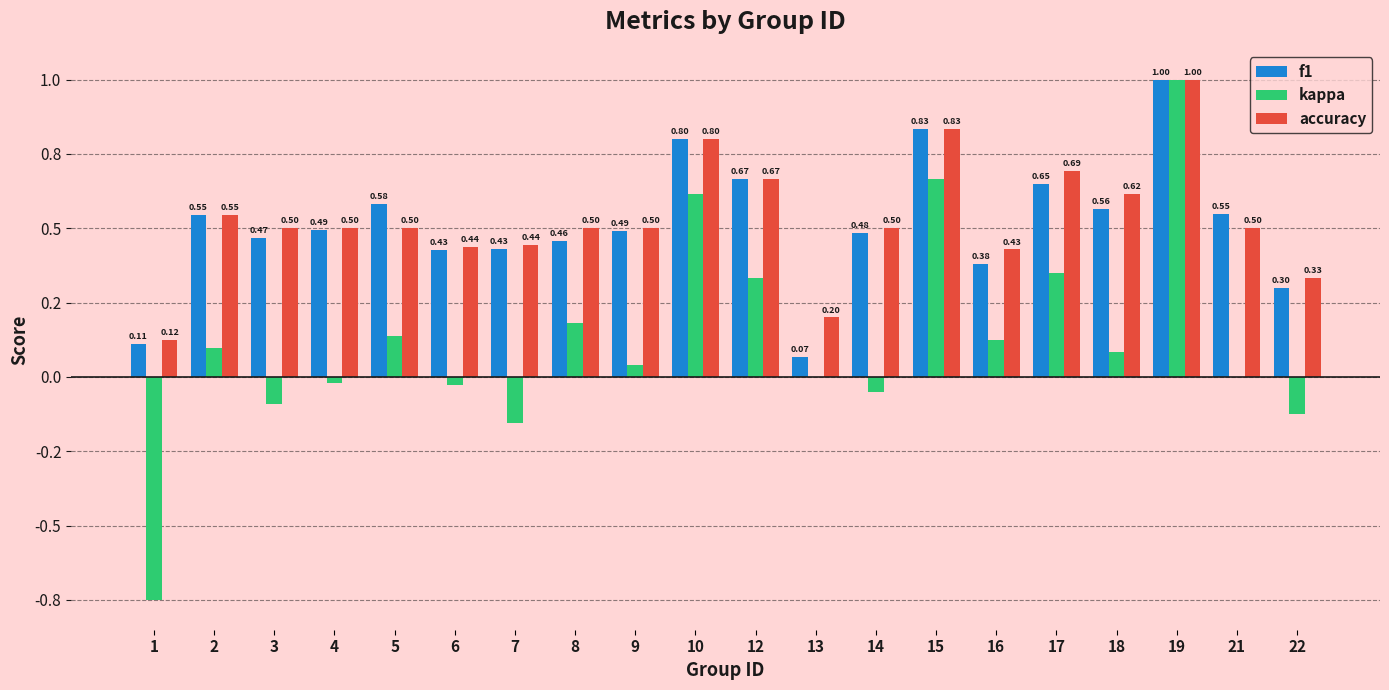

Is it true that kappa equals 0.0 at 18?

False